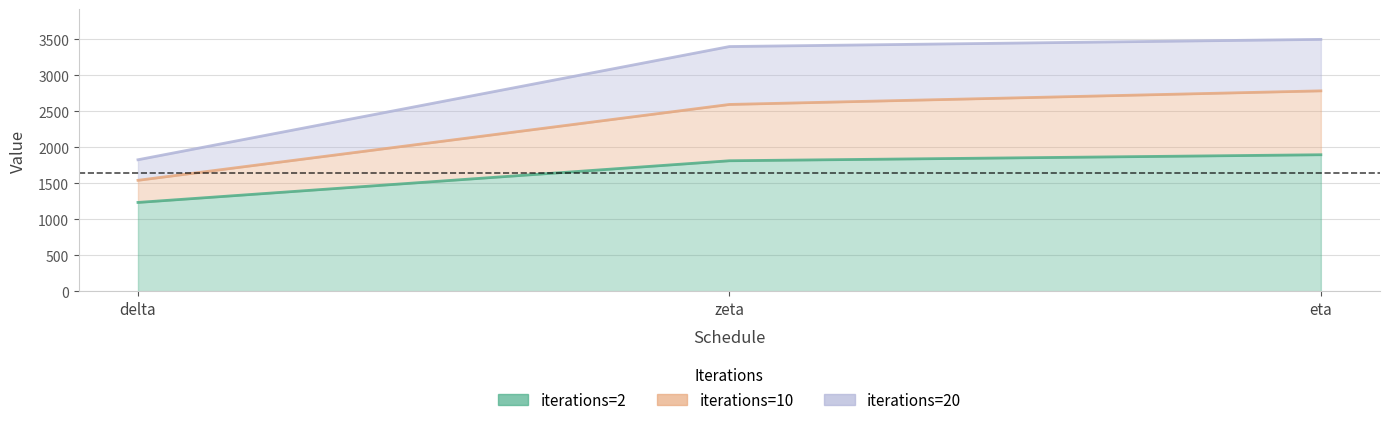

At which label does iterations=20 first exceed 3397?

zeta